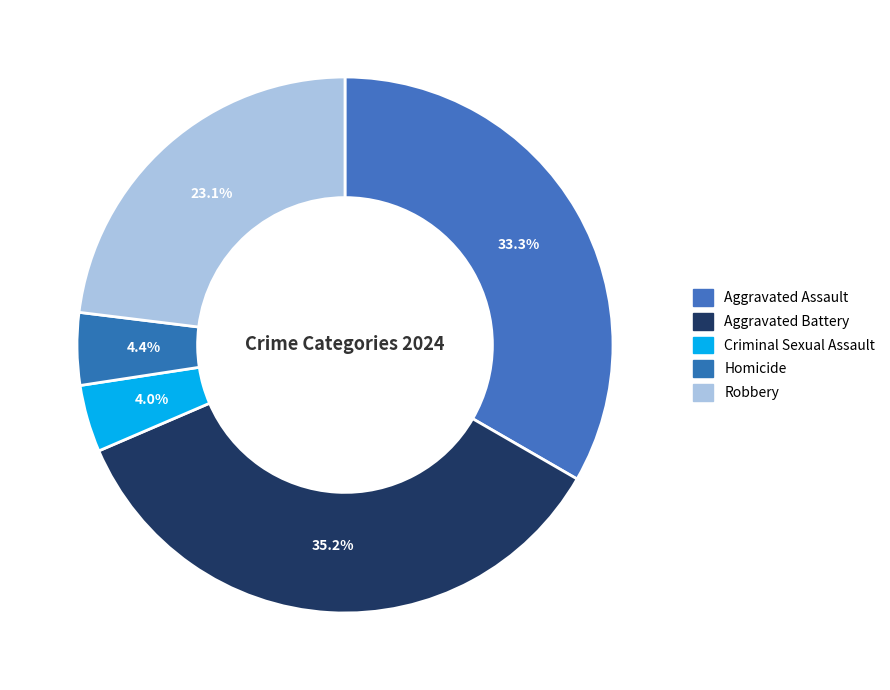

Is there a majority slice in this chart?

No